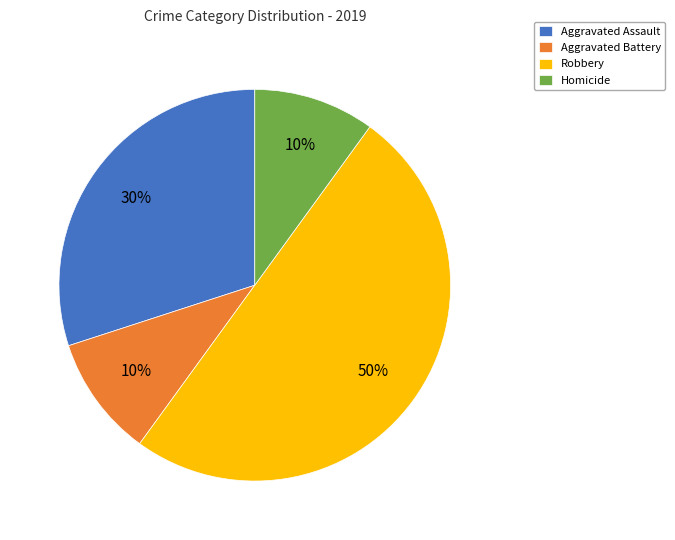

How many segments does this pie chart have?

4